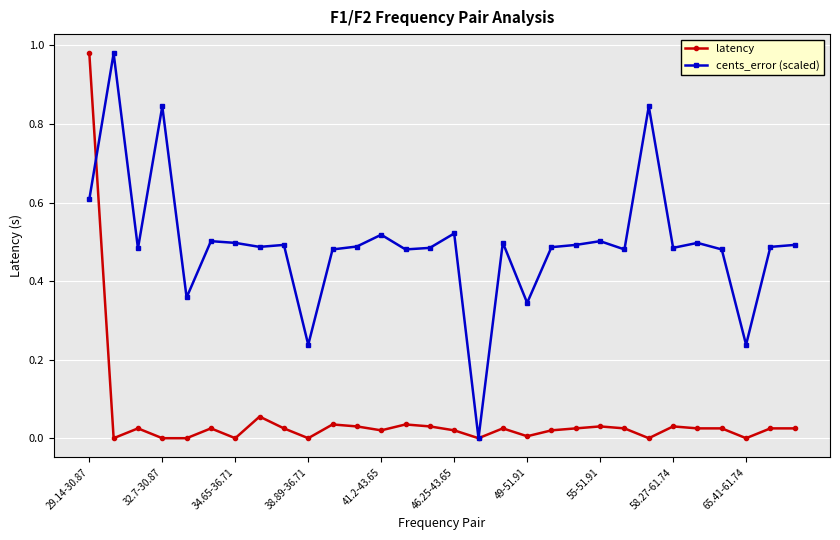

Rank the series by their average value, from highest to lowest.

cents_error (scaled), latency